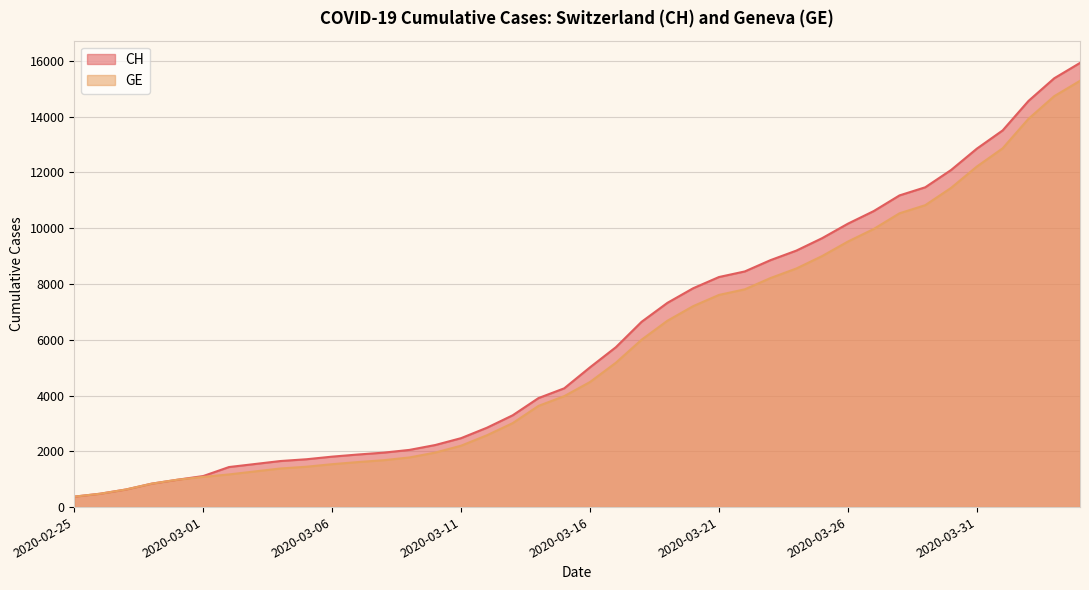

Between 2020-03-16 and 2020-03-26, which series saw the biggest shift?

CH